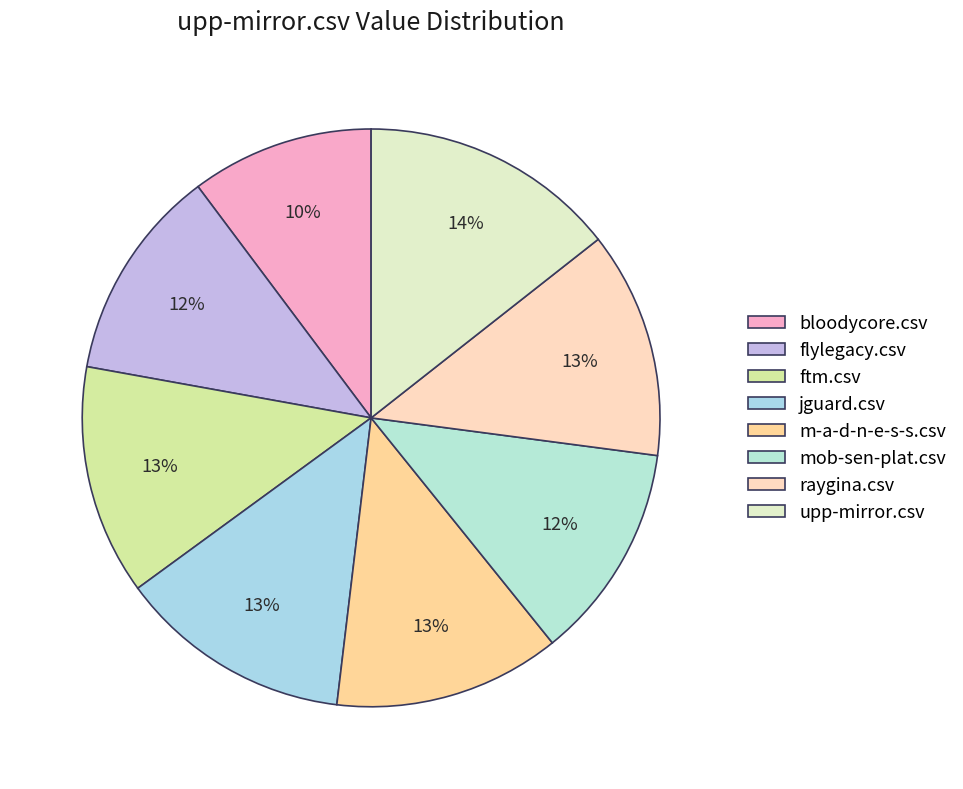

What percentage is the ftm.csv slice, to the nearest percent?

13%